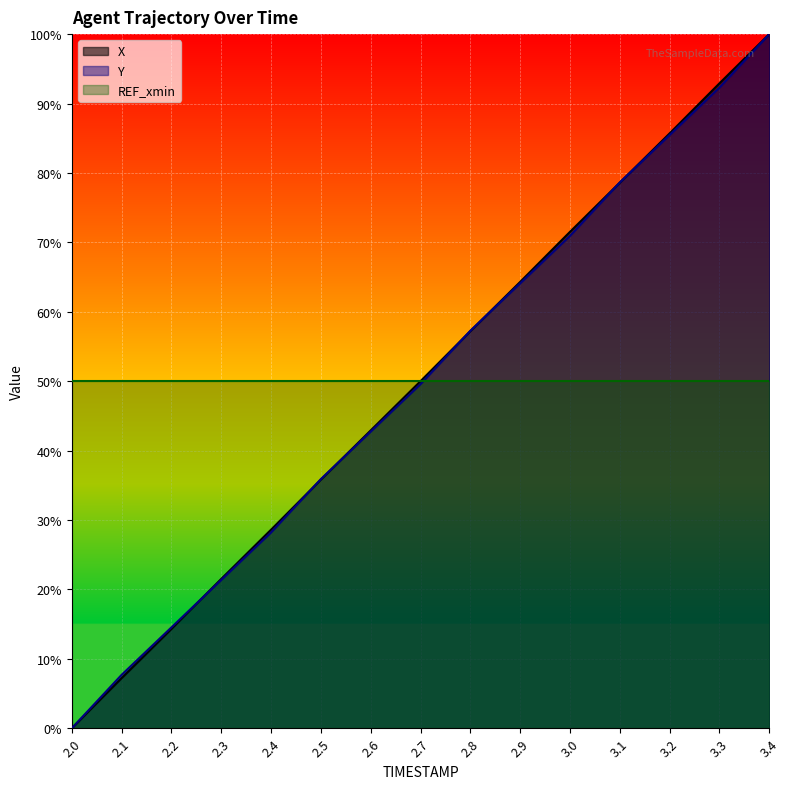

Rank the categories by Y value from highest to lowest.

3.4, 3.3, 3.2, 3.1, 3.0, 2.9, 2.8, 2.7, 2.6, 2.5, 2.4, 2.3, 2.2, 2.1, 2.0